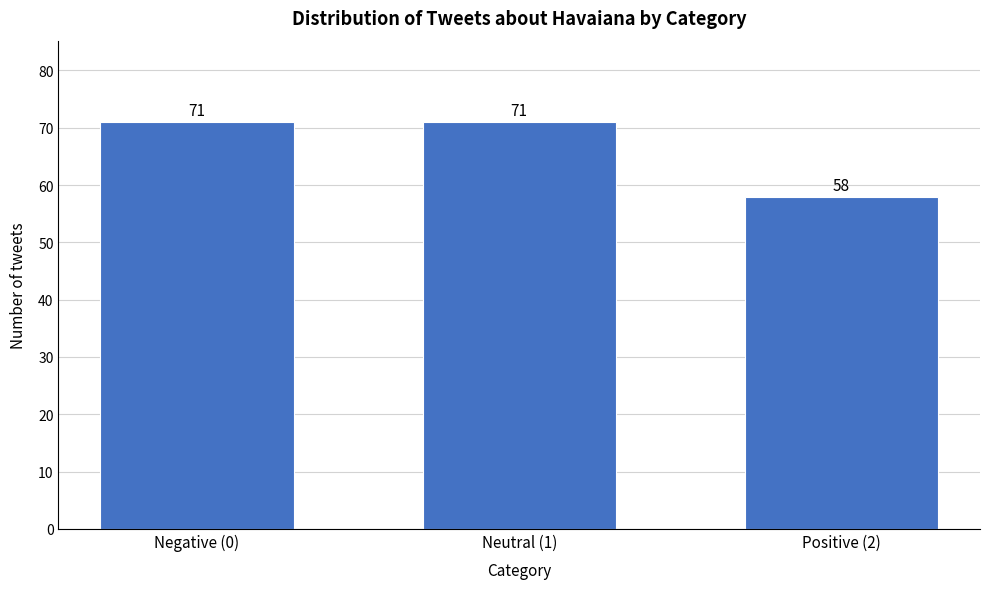

Reading left to right, what are all the values shown in this chart?

71	71	58